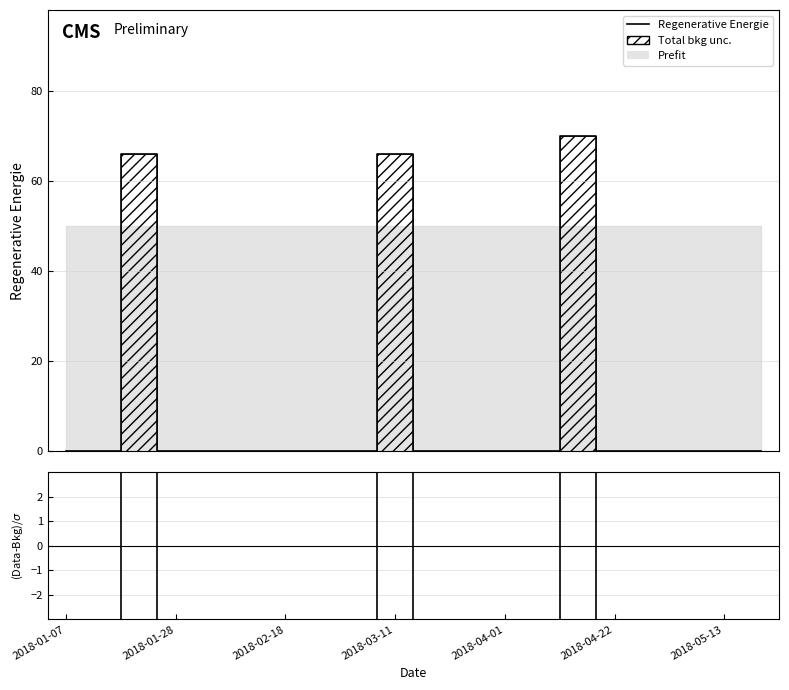

True or false: Regenerative Energie and (Data-Bkg)/σ cross at least once.

False